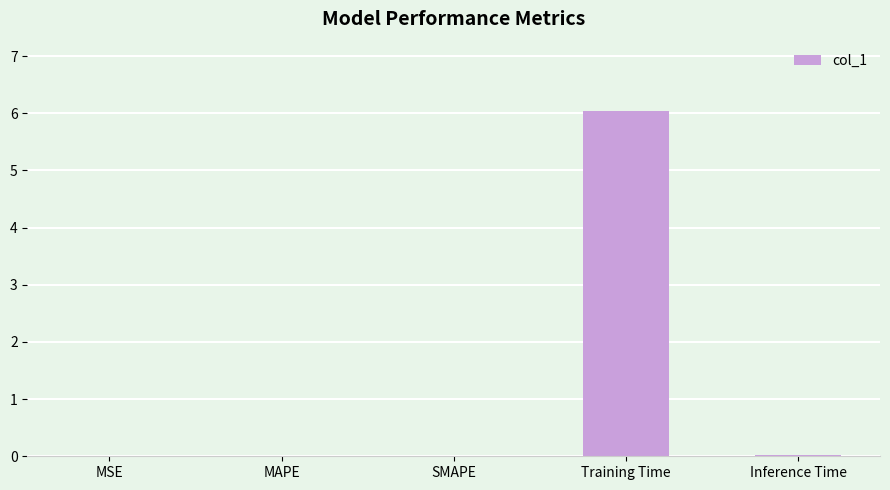

What is the sum of all values?

6.1